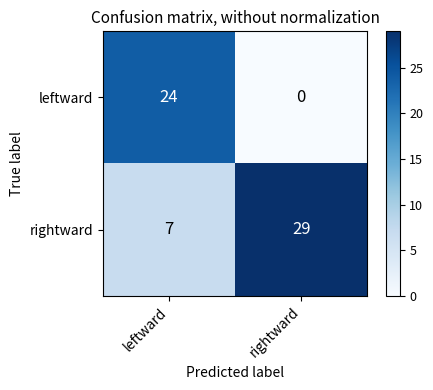

Reading left to right, extract all data points from this chart.

leftward: leftward=24	rightward=0
rightward: leftward=7	rightward=29